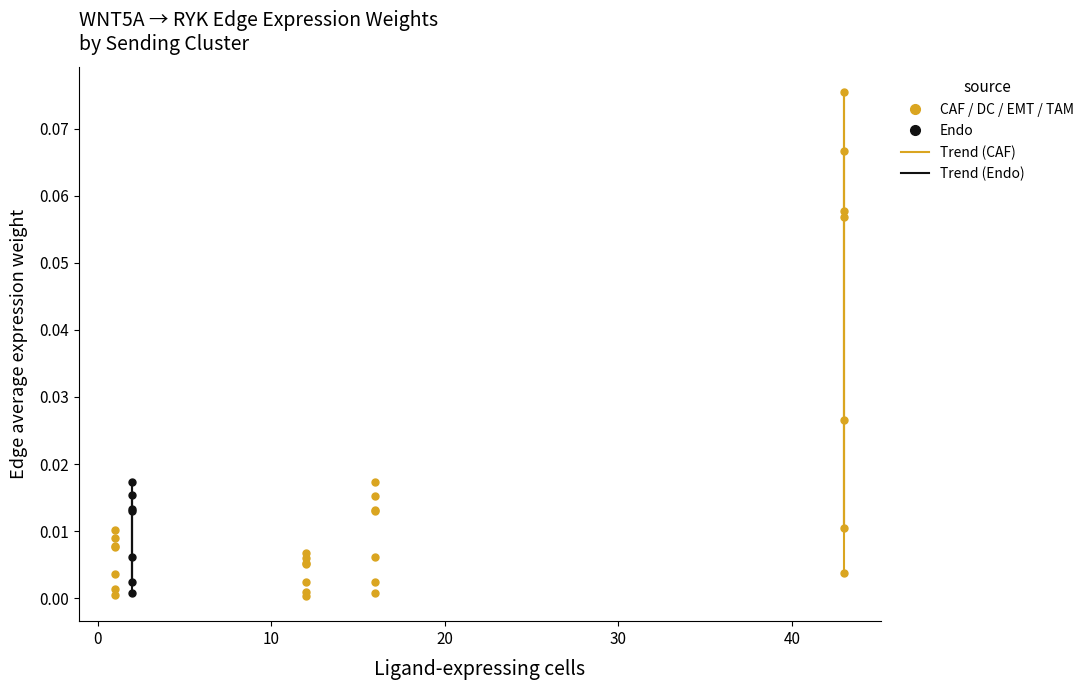

Which series contains the highest Y value?

Edge avg weight (CAF)